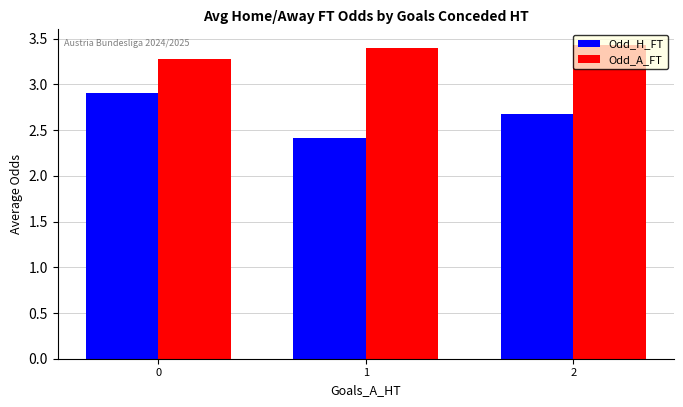

What is the minimum value shown in the chart?

2.4